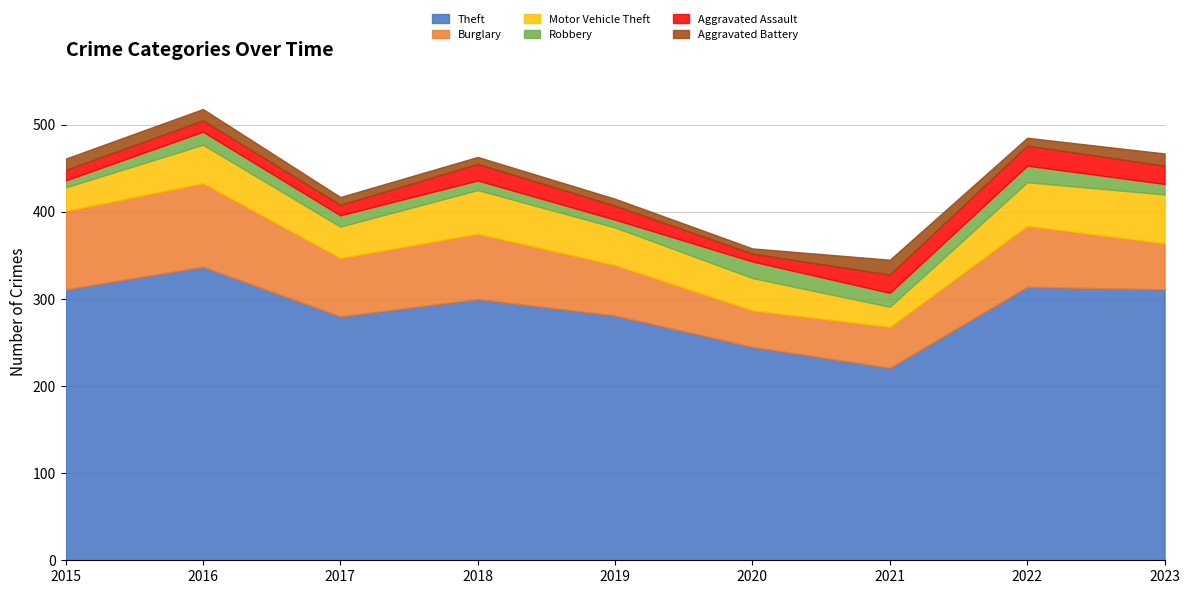

At which label does Burglary reach its peak?

2016